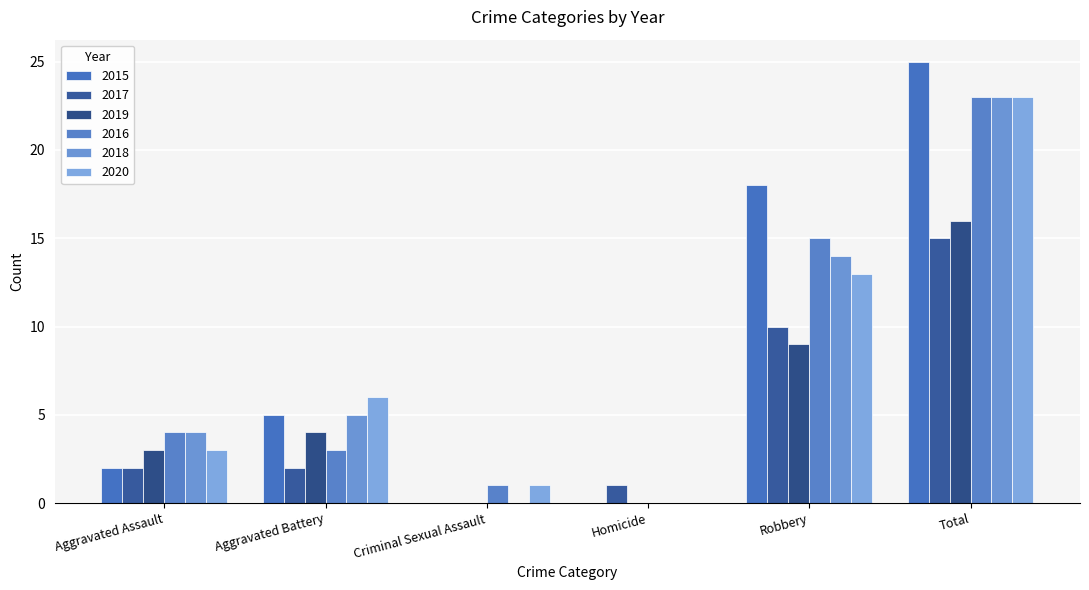

How many categories are shown in the chart?

6